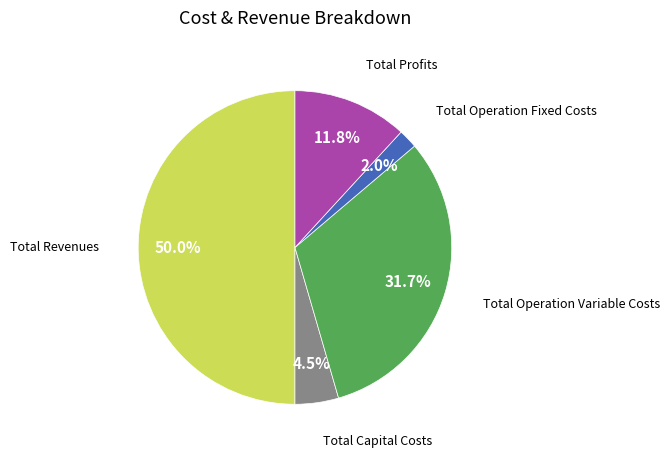

What is the smallest slice in the pie chart?

Total Operation Fixed Costs